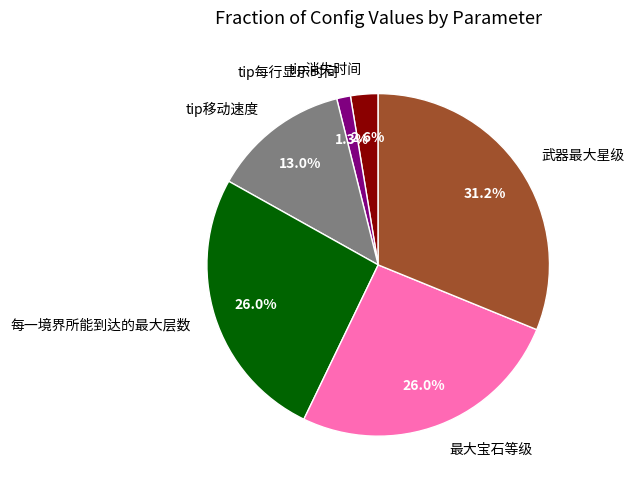

How many slices are in this pie chart?

6